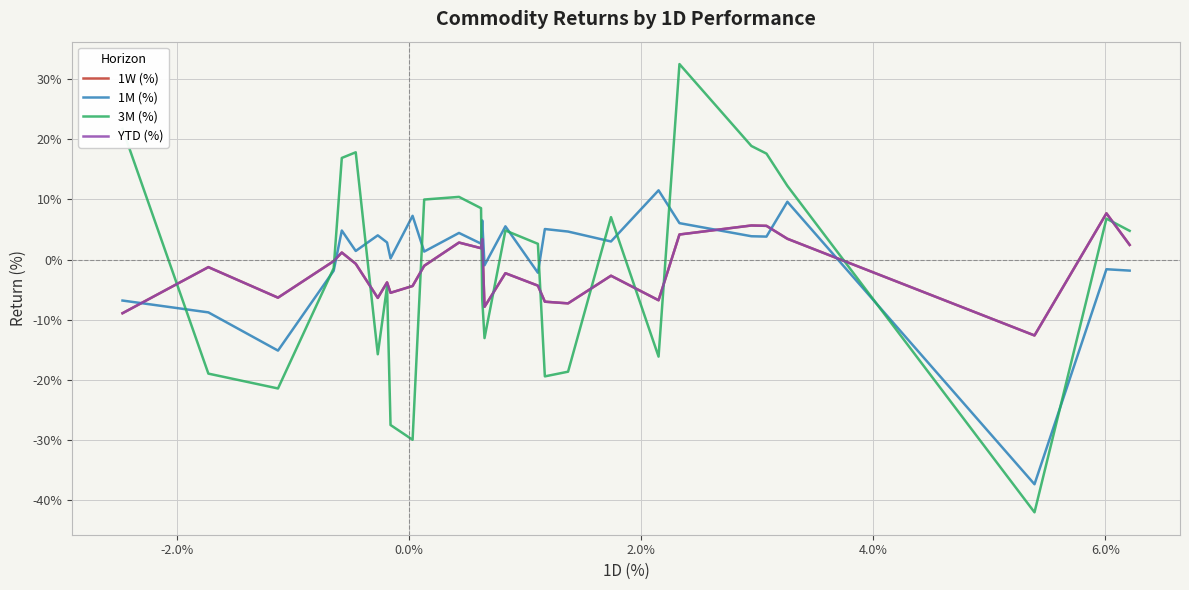

After their last crossing, which series has the higher values: 1W (%) or 1M (%)?

1W (%)